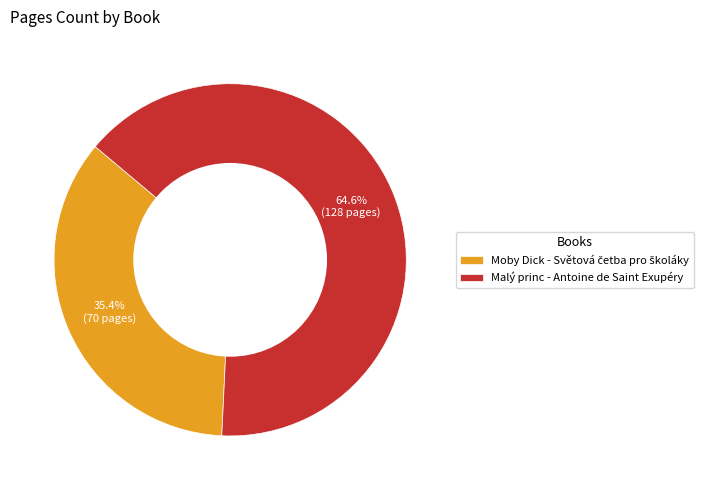

What is the largest slice in the pie chart?

Malý princ - Antoine de Saint Exupéry